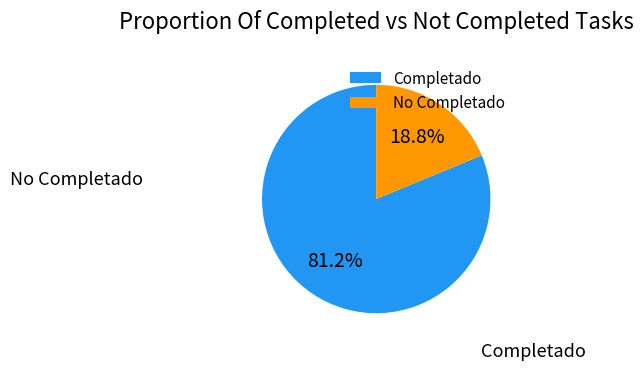

To the nearest percent, what portion does Completado represent?

81%